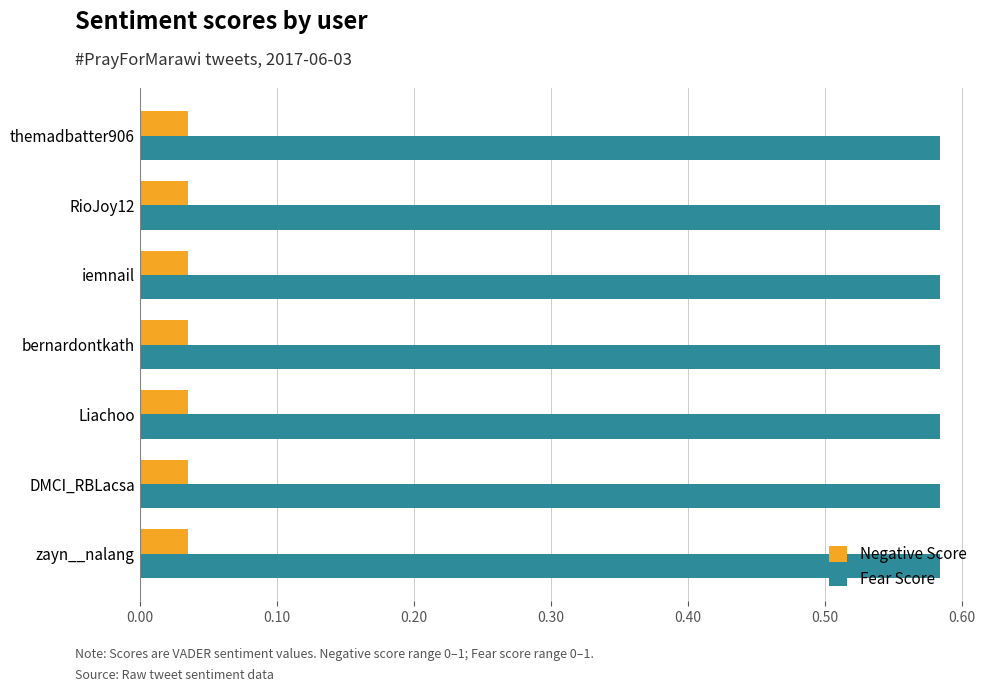

Rank the series at zayn__nalang from lowest to highest value.

Negative Score, Fear Score